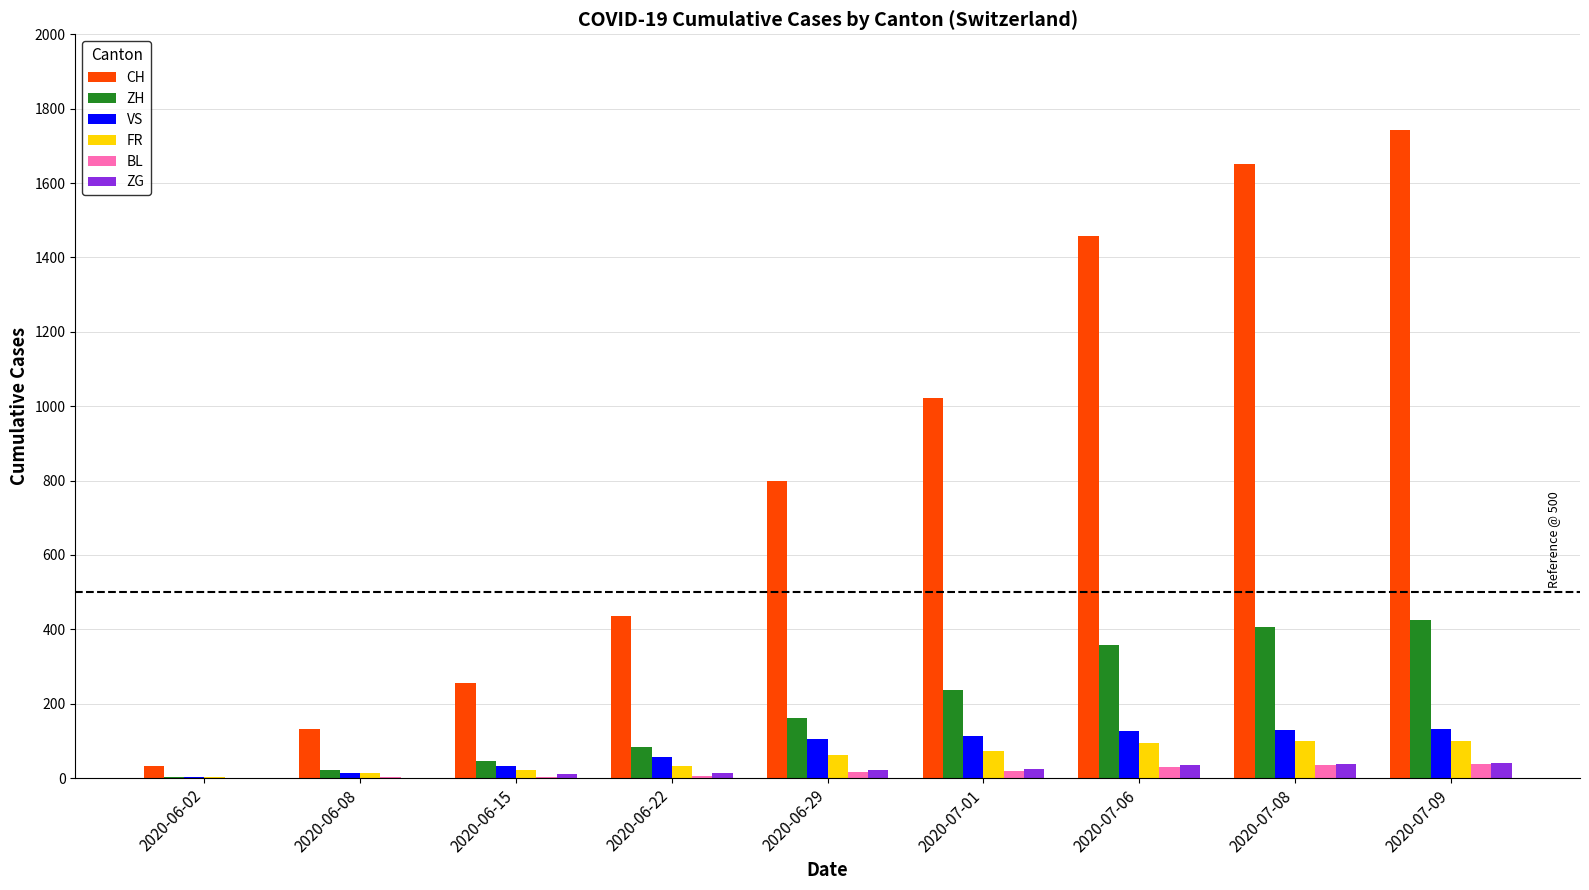

What is the greatest value displayed?

1743